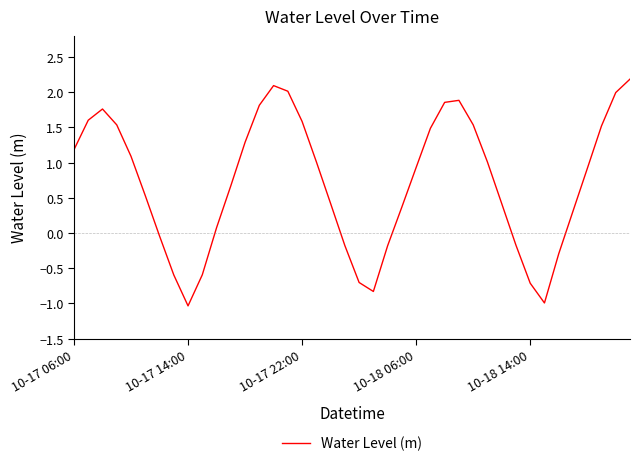

What is the smallest value displayed?

-1.0